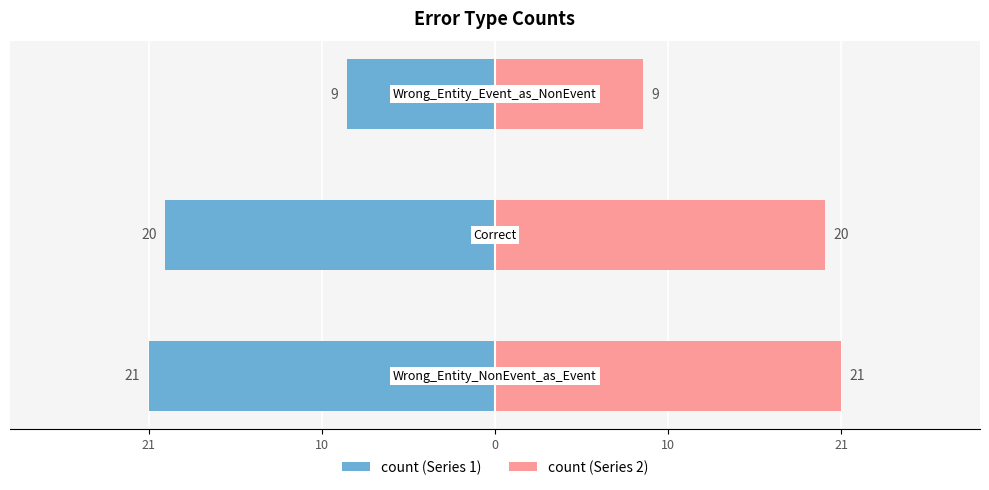

Which series has the widest spread of values?

count (Series 1)